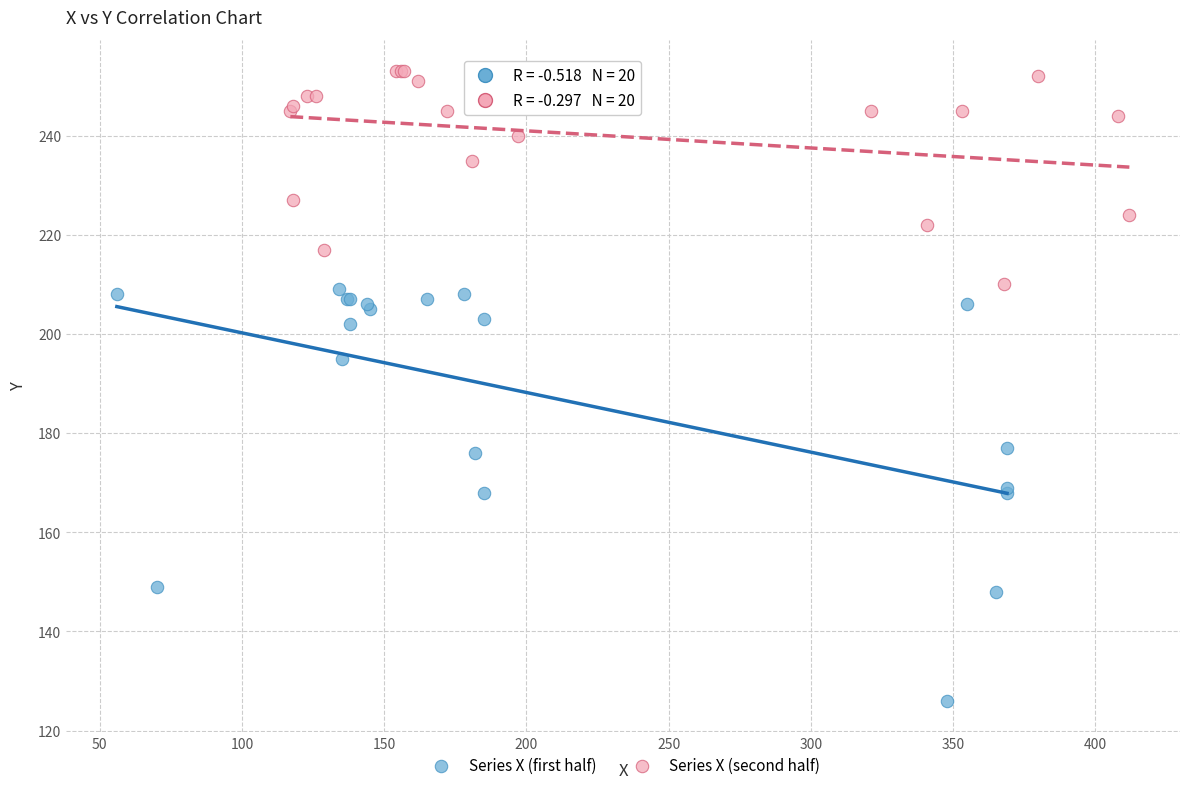

Which series reaches the maximum Y coordinate?

Series X (second half)